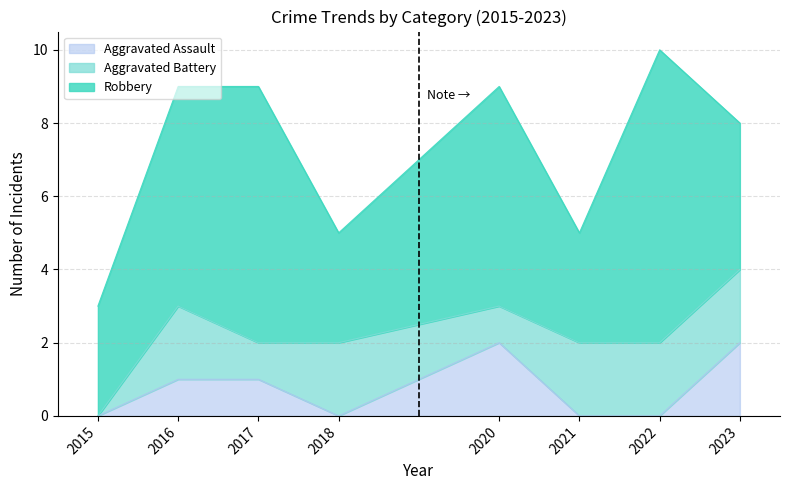

How many data points in Robbery are above 6?

2